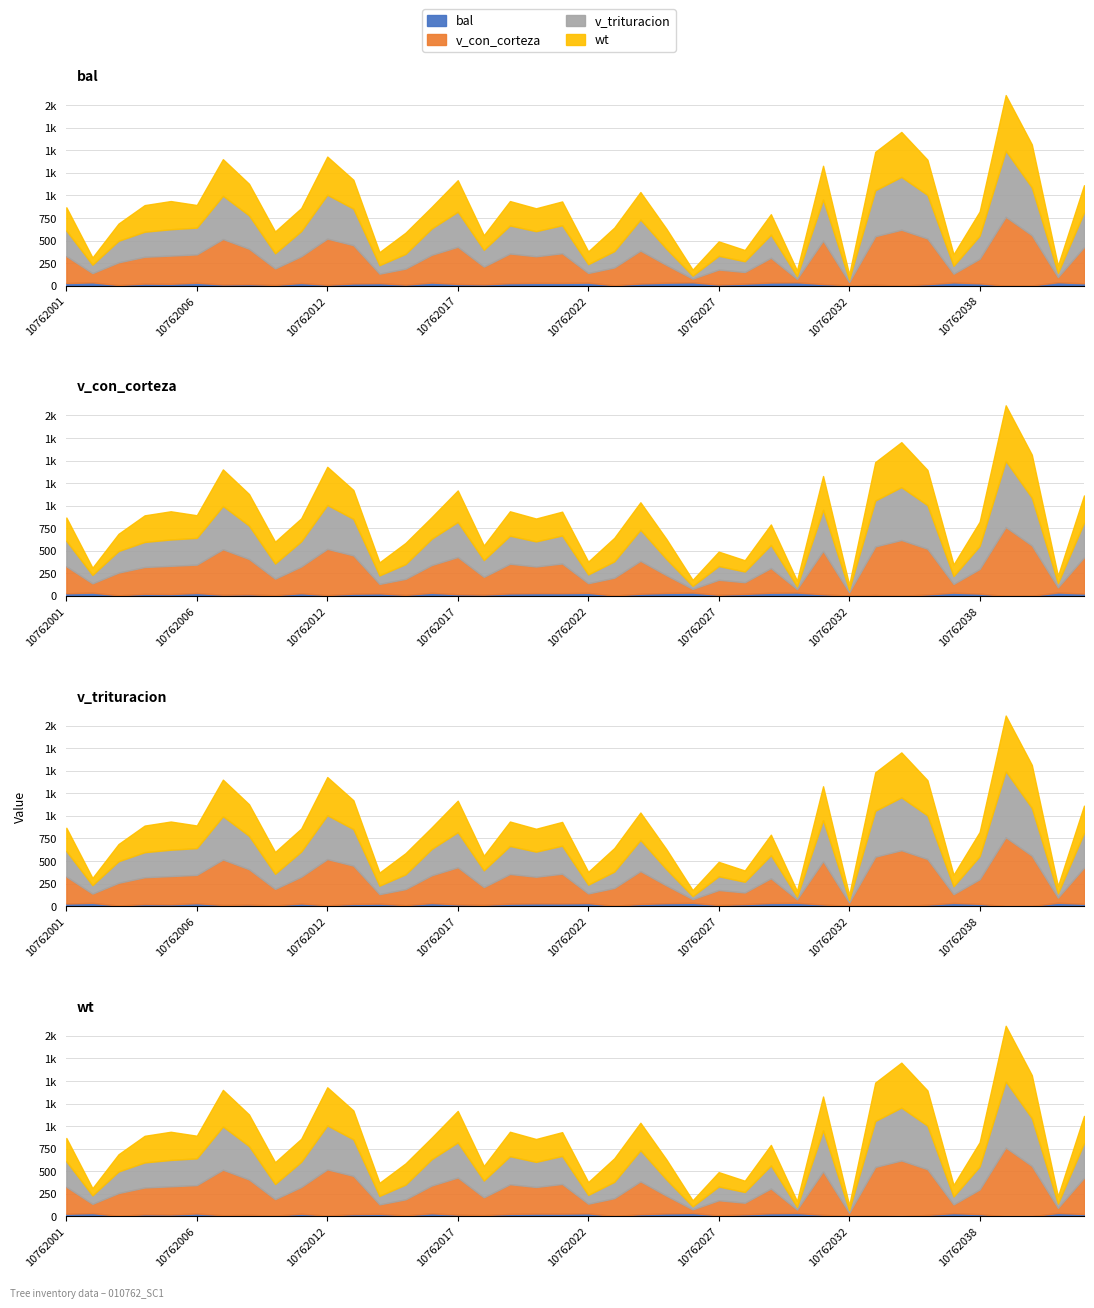

Which series has the widest spread of values?

v_con_corteza